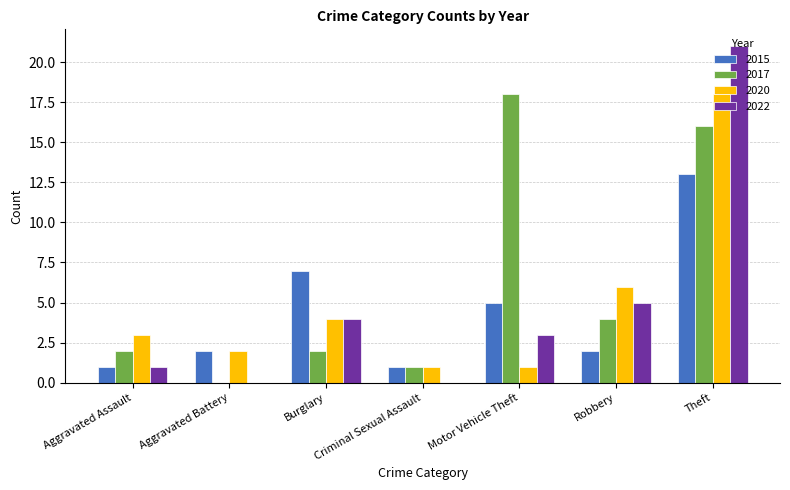

How many groups of bars are there?

7